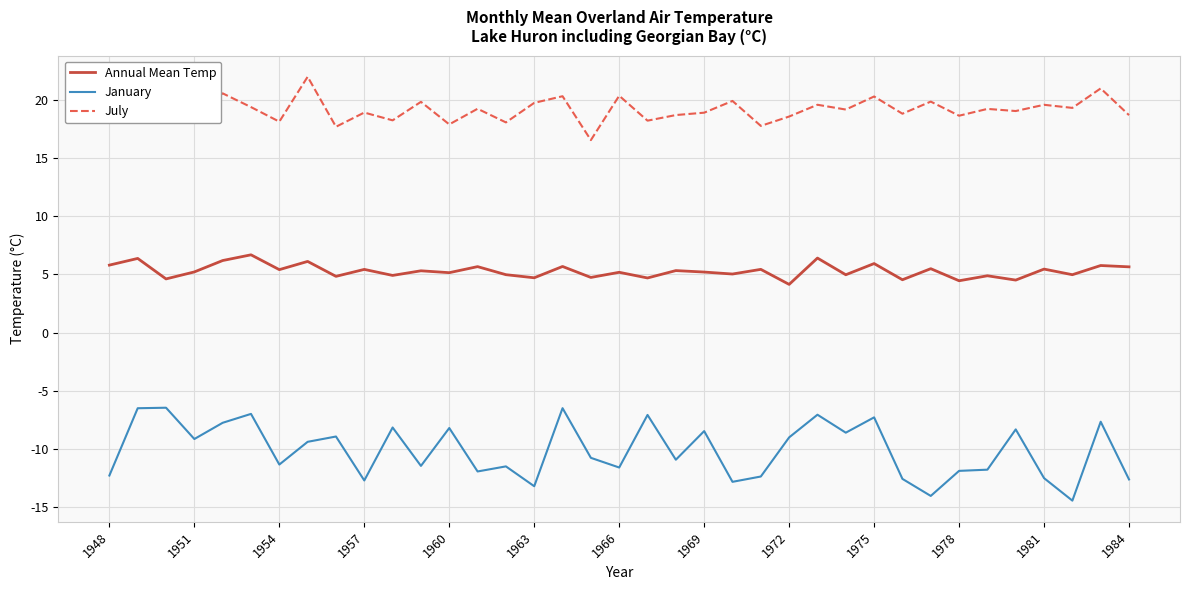

True or false: July and January cross at least once.

False